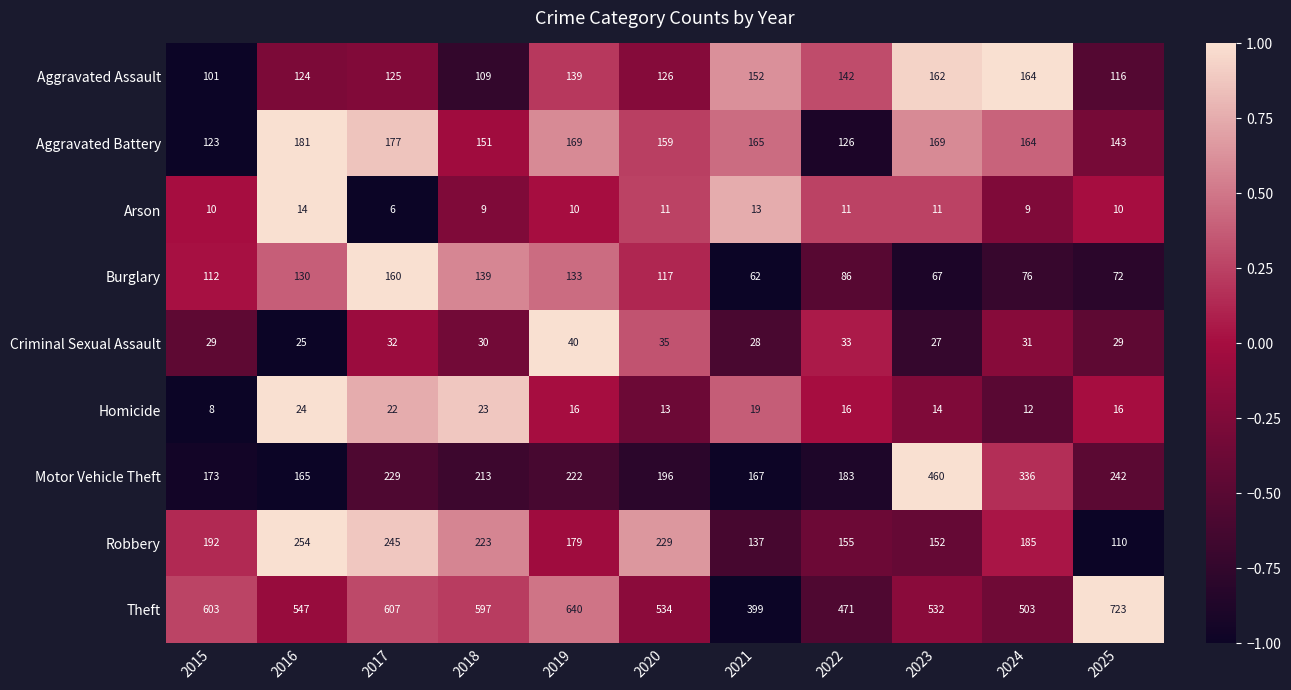

What is the smallest value displayed?

6